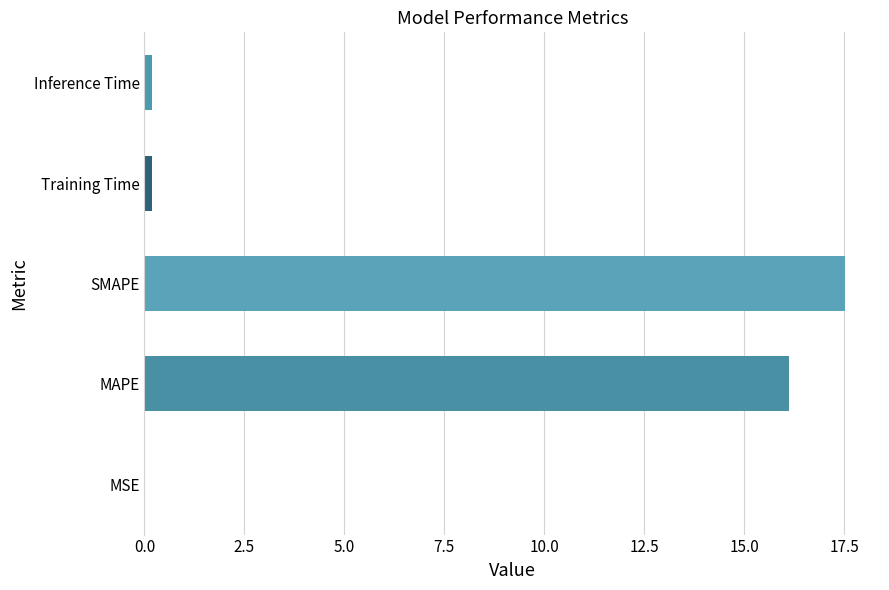

The chart shows a value of 22.8 at SMAPE. True or false?

False